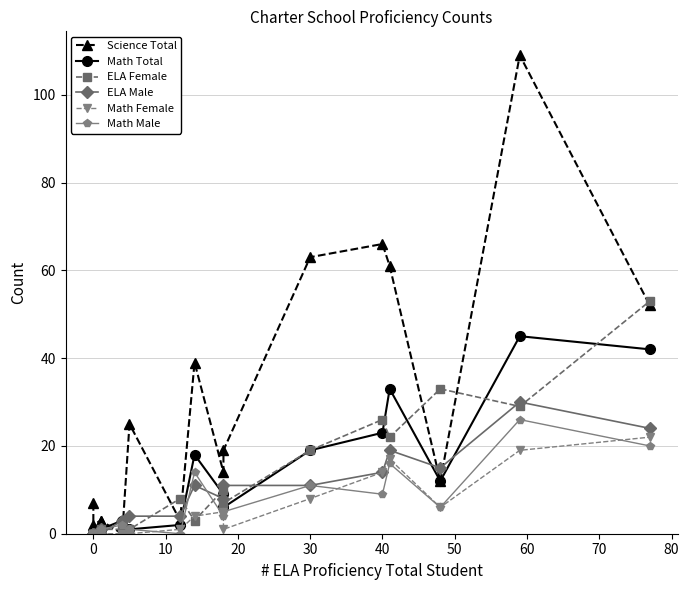

Does the chart display data point markers on the line(s)?

Yes